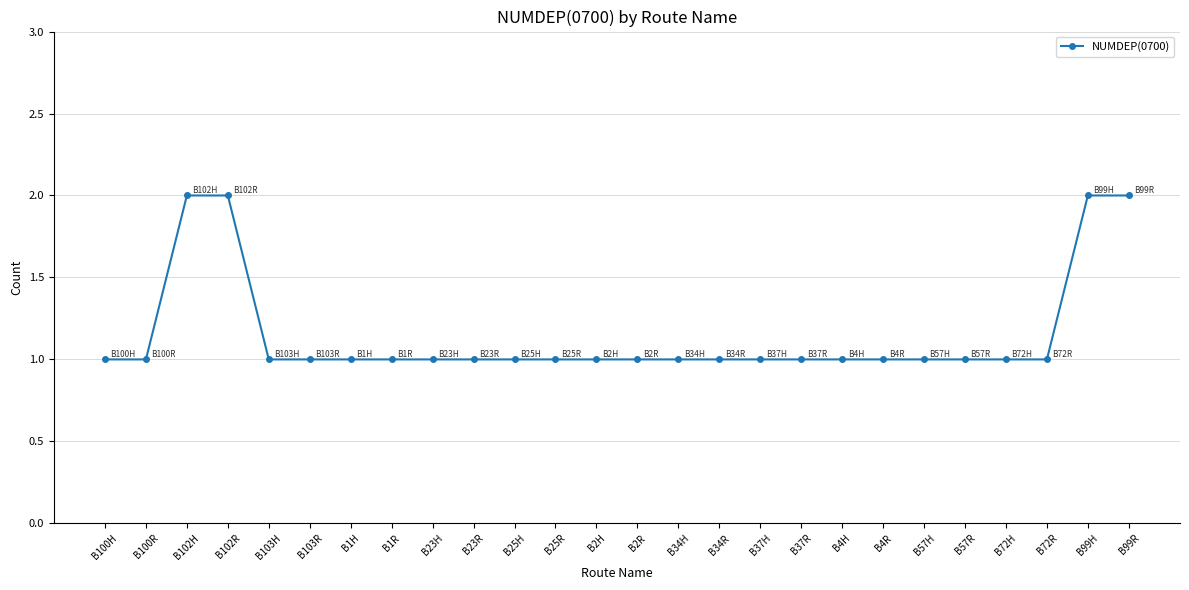

The value at B37R is 1. True or false?

True